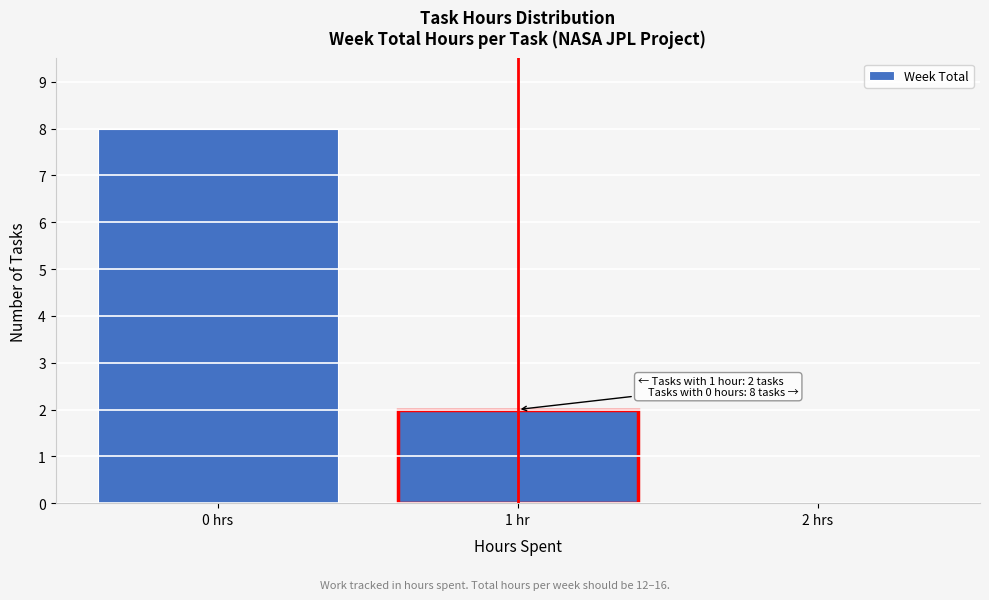

Reading left to right, what are all the values shown in this chart?

0 hrs=8	1 hr=2	2 hrs=0